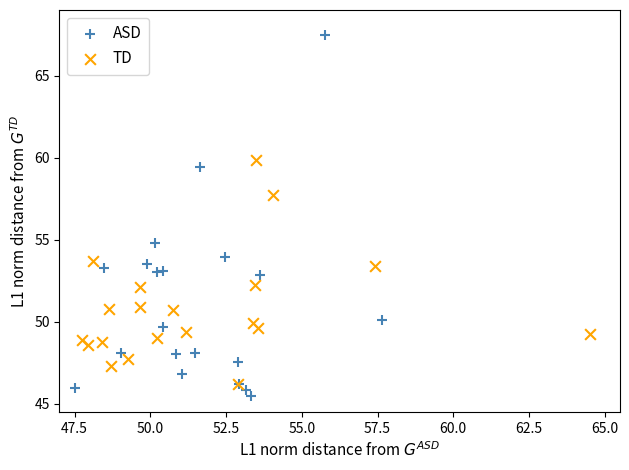

Which series contains the highest Y value?

ASD